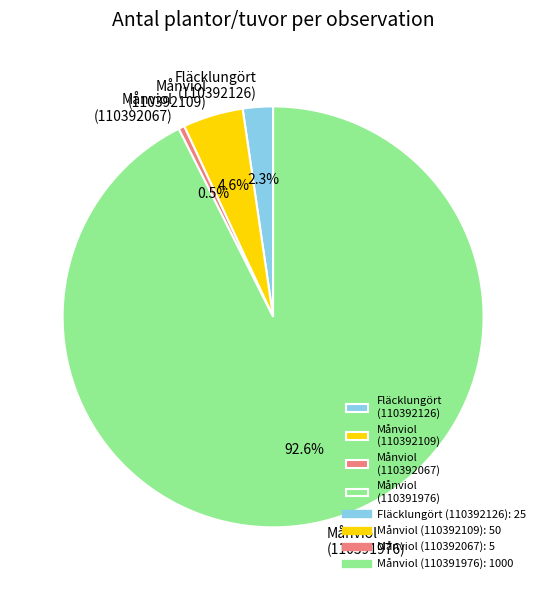

Count the number of slices in the pie.

4